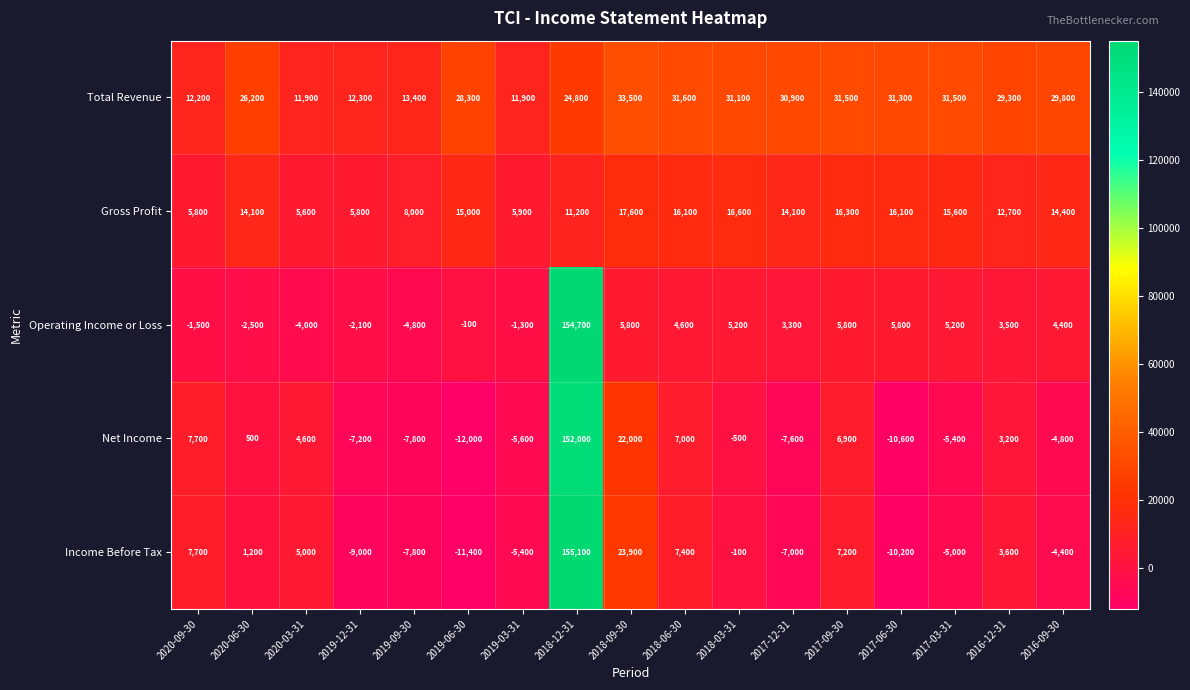

Rank the series at 2018-12-31 from lowest to highest value.

Gross Profit, Total Revenue, Net Income, Operating Income or Loss, Income Before Tax